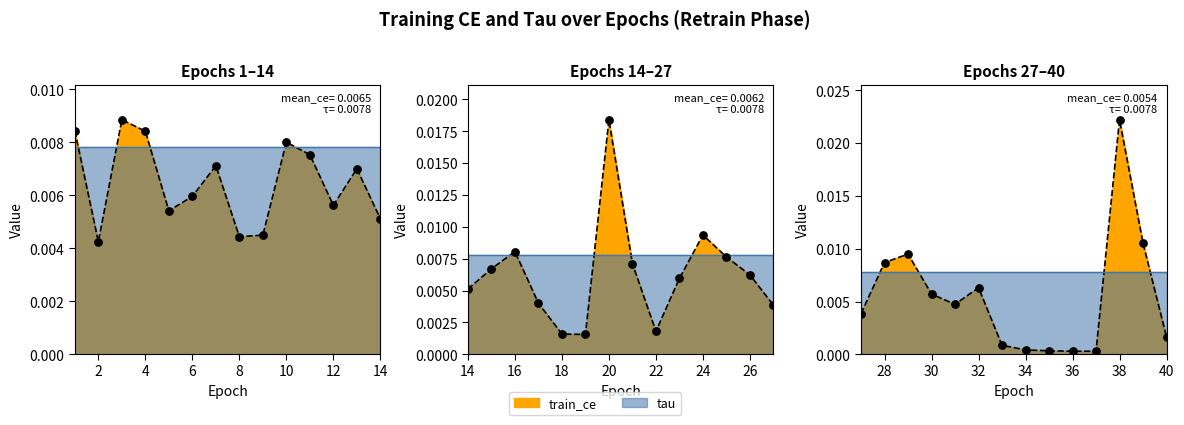

Which series reaches the minimum Y coordinate?

train_ce